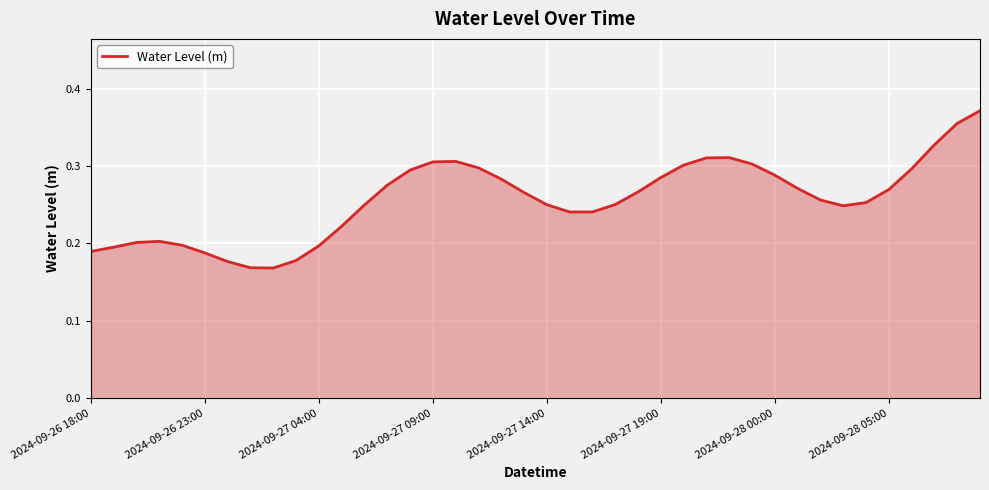

What is the value of the 14th point from the left?

0.3